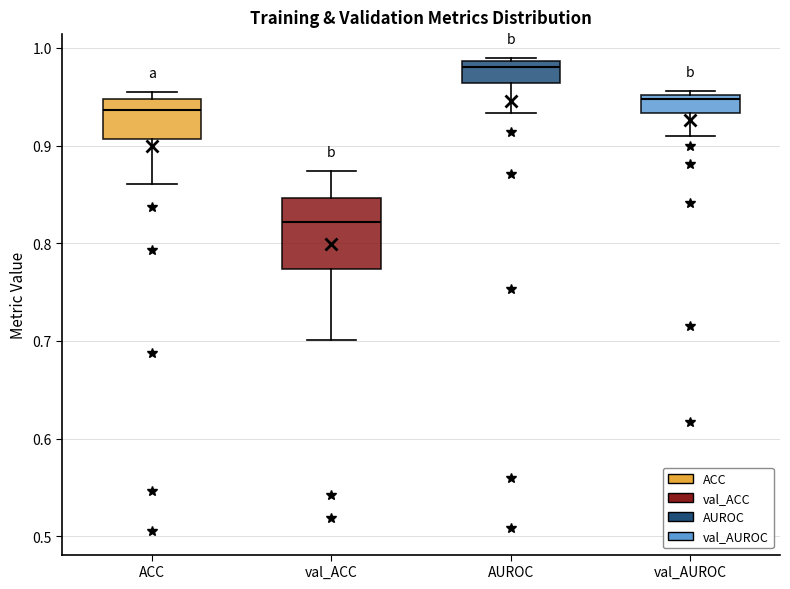

Where is the upper edge of the box for val_AUROC on the y-axis? The values are not printed on the chart, so give them approximately, as read against the axis.

0.95